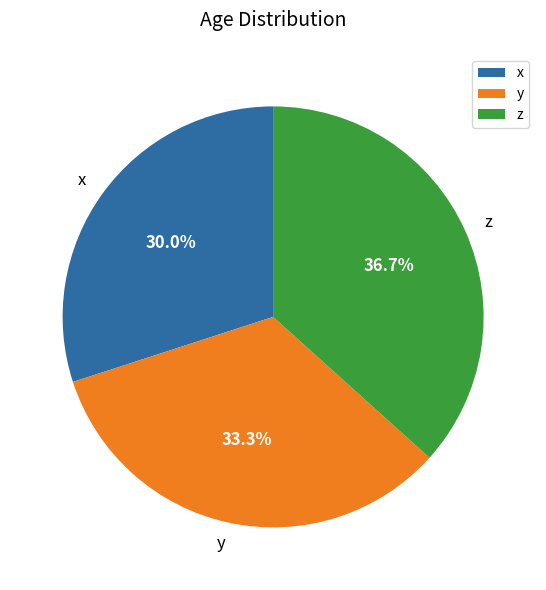

Rank the categories by value from highest to lowest.

z, y, x